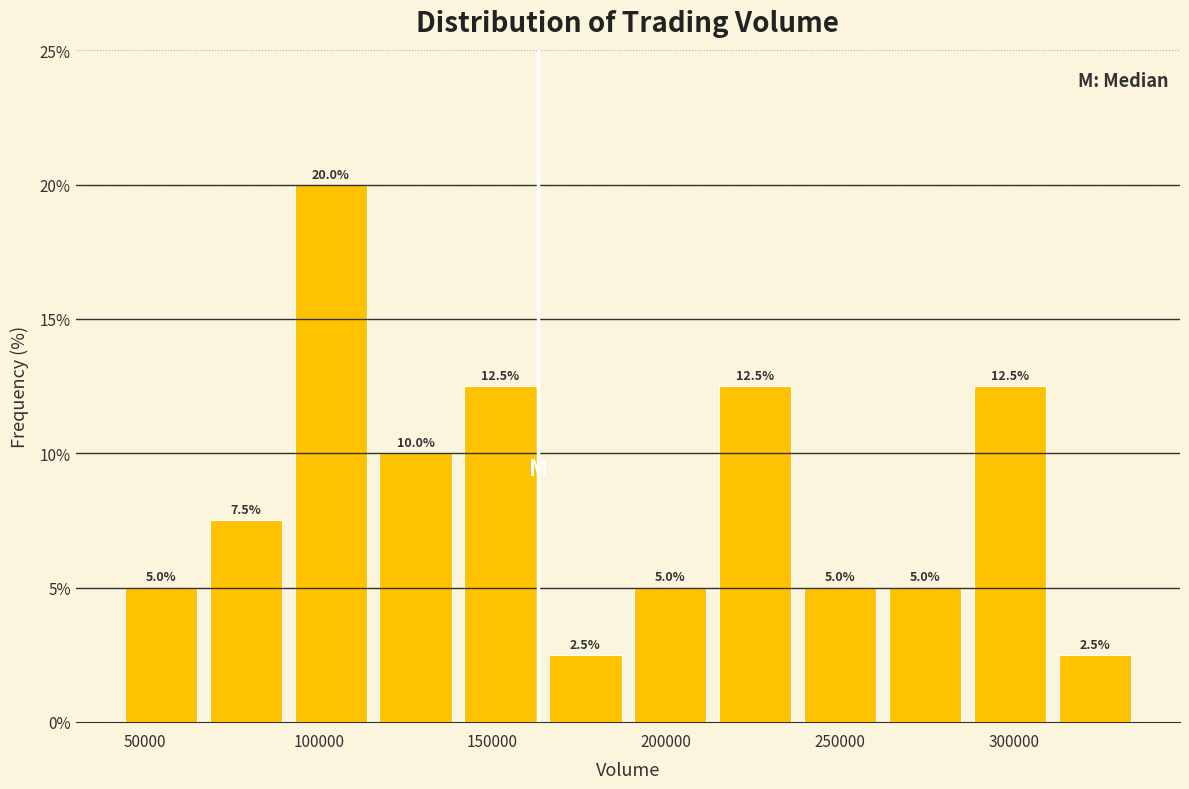

How tall is the bar that spans 260000 to 285000 on the x-axis? The bar edges are not printed on the chart, so give them approximately, as read against the axis.

5.0